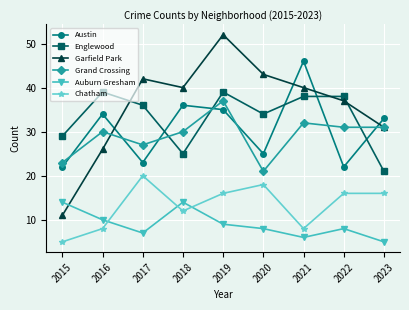

How many values in the Englewood series are below 36?

4